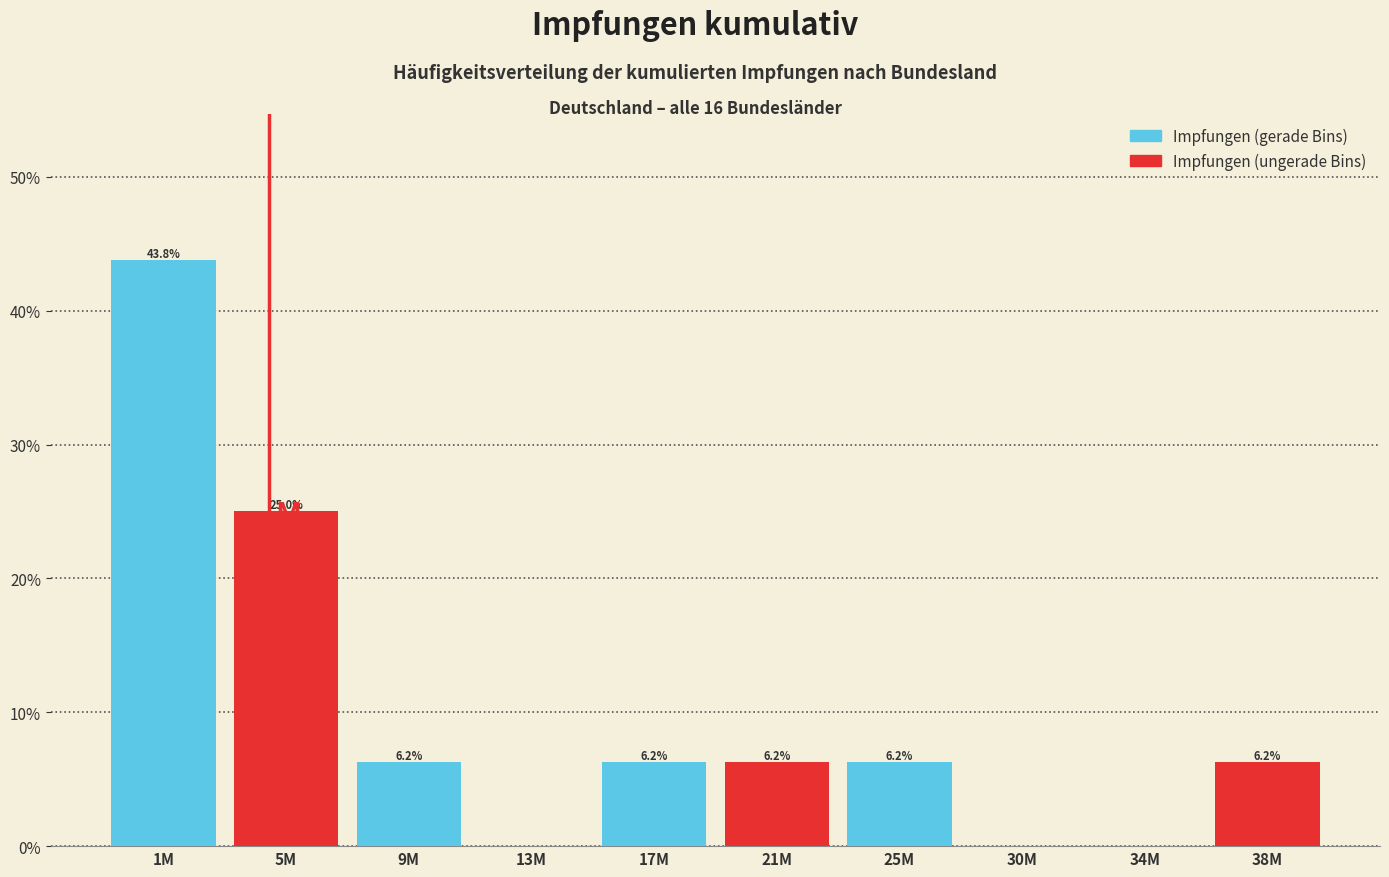

Between 25M and 5M, which is larger?

5M